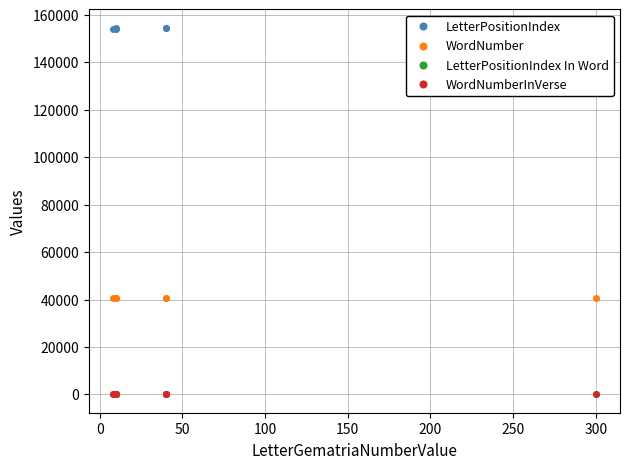

The value of WordNumberInVerse at 0 is 16. True or false?

False